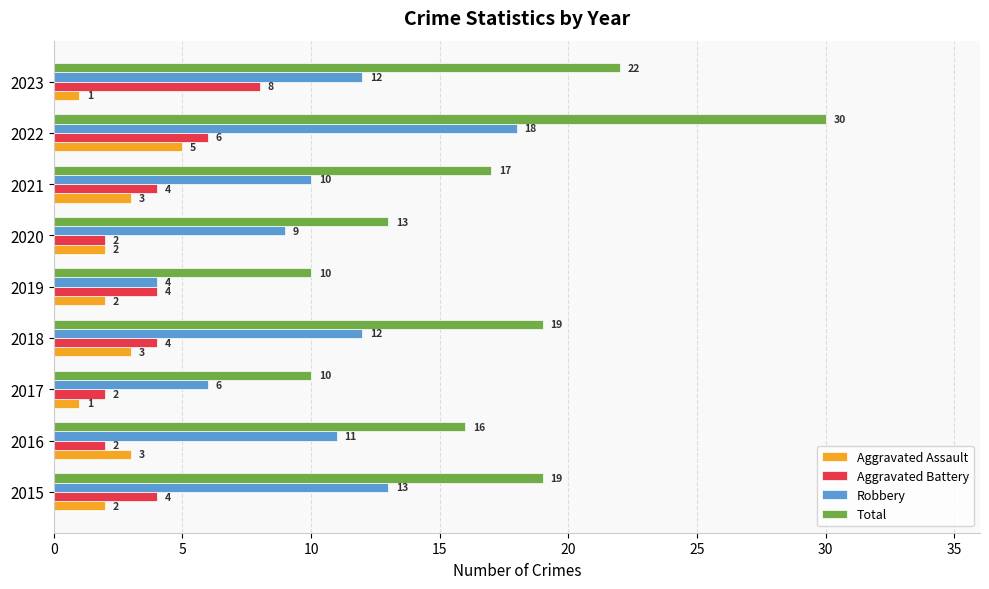

How many series are shown in this chart?

4